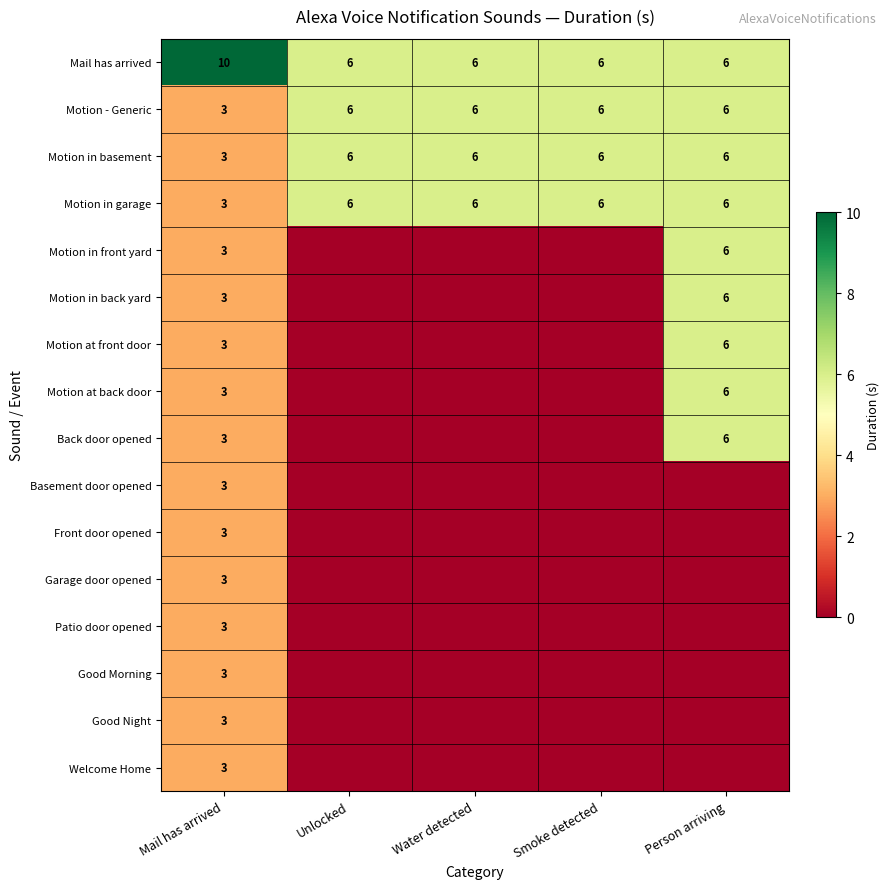

At which label is Motion in garage closest to 4?

Mail has arrived